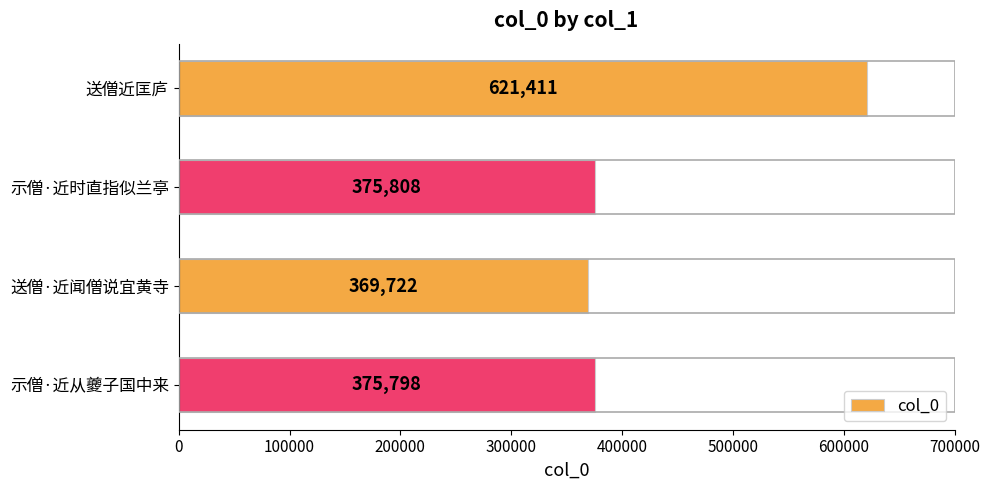

What is the difference between the values at 示僧·近从夔子国中来 and 示僧·近时直指似兰亭?

10